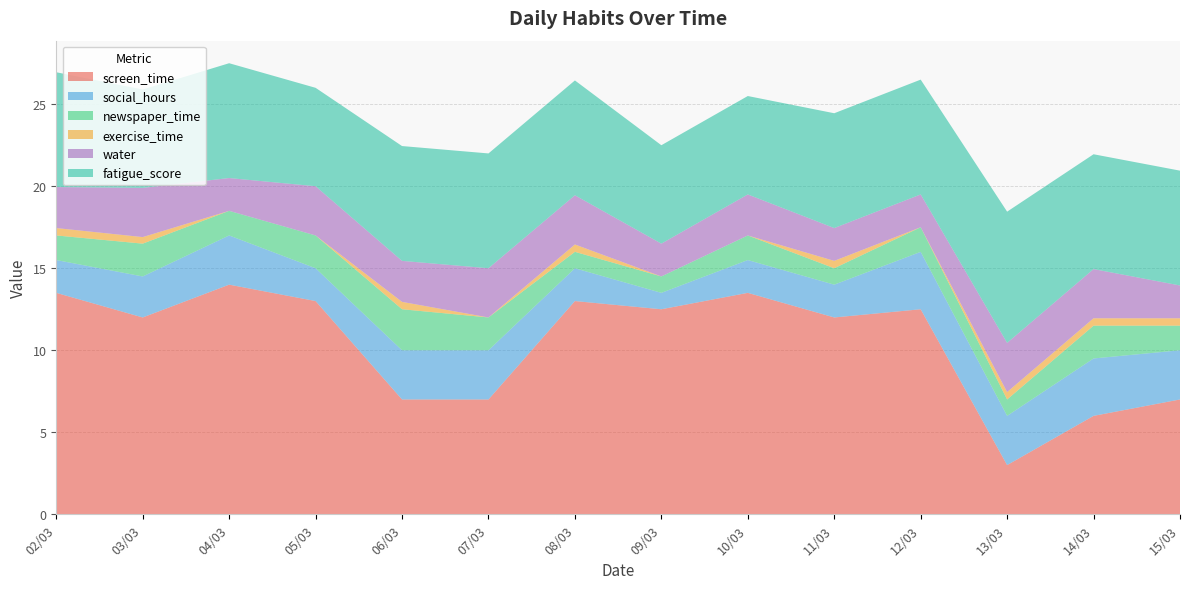

Reading right to left, transcribe all the data shown in this chart.

screen_time: 15/03=7.0	14/03=6.0	13/03=3.0	12/03=12.5	11/03=12.0	10/03=13.5	09/03=12.5	08/03=13.0	07/03=7.0	06/03=7.0	05/03=13.0	04/03=14.0	03/03=12.0	02/03=13.5
social_hours: 15/03=3.0	14/03=3.5	13/03=3.0	12/03=3.5	11/03=2.0	10/03=2.0	09/03=1.0	08/03=2.0	07/03=3.0	06/03=3.0	05/03=2.0	04/03=3.0	03/03=2.5	02/03=2.0
newspaper_time: 15/03=1.5	14/03=2.0	13/03=1.0	12/03=1.5	11/03=1.0	10/03=1.5	09/03=1.0	08/03=1.0	07/03=2.0	06/03=2.5	05/03=2.0	04/03=1.5	03/03=2.0	02/03=1.5
exercise_time: 15/03=0.5	14/03=0.5	13/03=0.5	12/03=0.0	11/03=0.5	10/03=0.0	09/03=0.0	08/03=0.5	07/03=0.0	06/03=0.5	05/03=0.0	04/03=0.0	03/03=0.4	02/03=0.5
water: 15/03=2.0	14/03=3.0	13/03=3.0	12/03=2.0	11/03=2.0	10/03=2.5	09/03=2.0	08/03=3.0	07/03=3.0	06/03=2.5	05/03=3.0	04/03=2.0	03/03=3.0	02/03=2.5
fatigue_score: 15/03=7.0	14/03=7.0	13/03=8.0	12/03=7.0	11/03=7.0	10/03=6.0	09/03=6.0	08/03=7.0	07/03=7.0	06/03=7.0	05/03=6.0	04/03=7.0	03/03=6.0	02/03=7.0